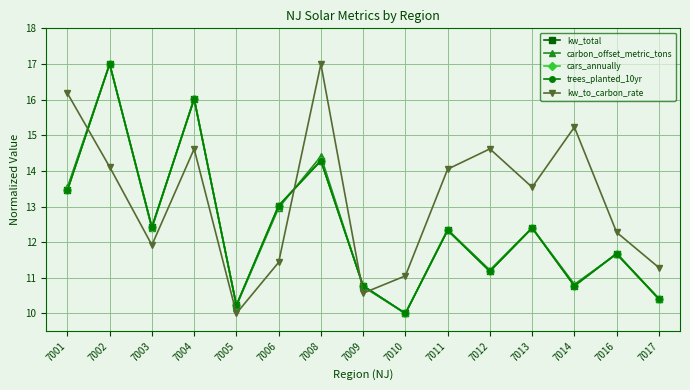

Does the chart have visible grid lines?

Yes